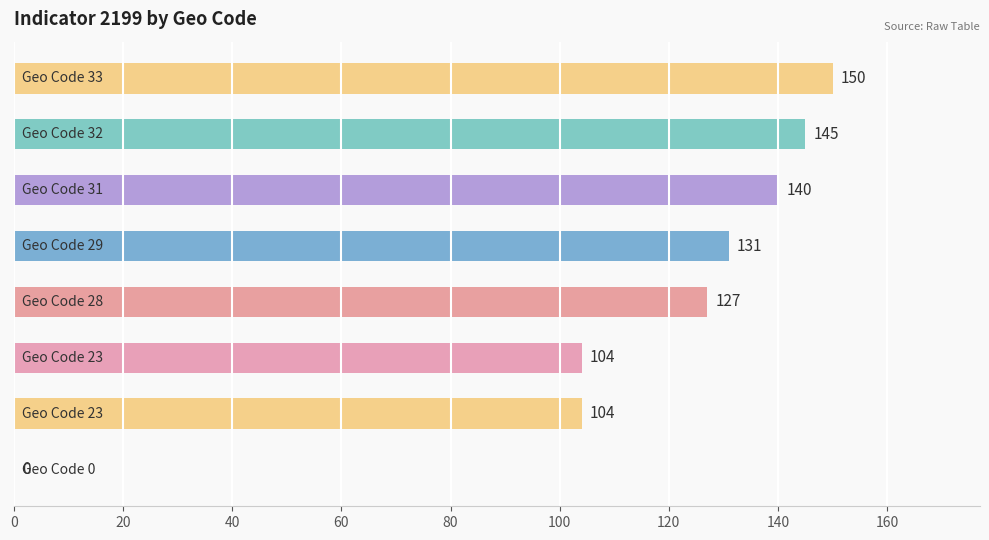

What is the greatest value displayed?

150